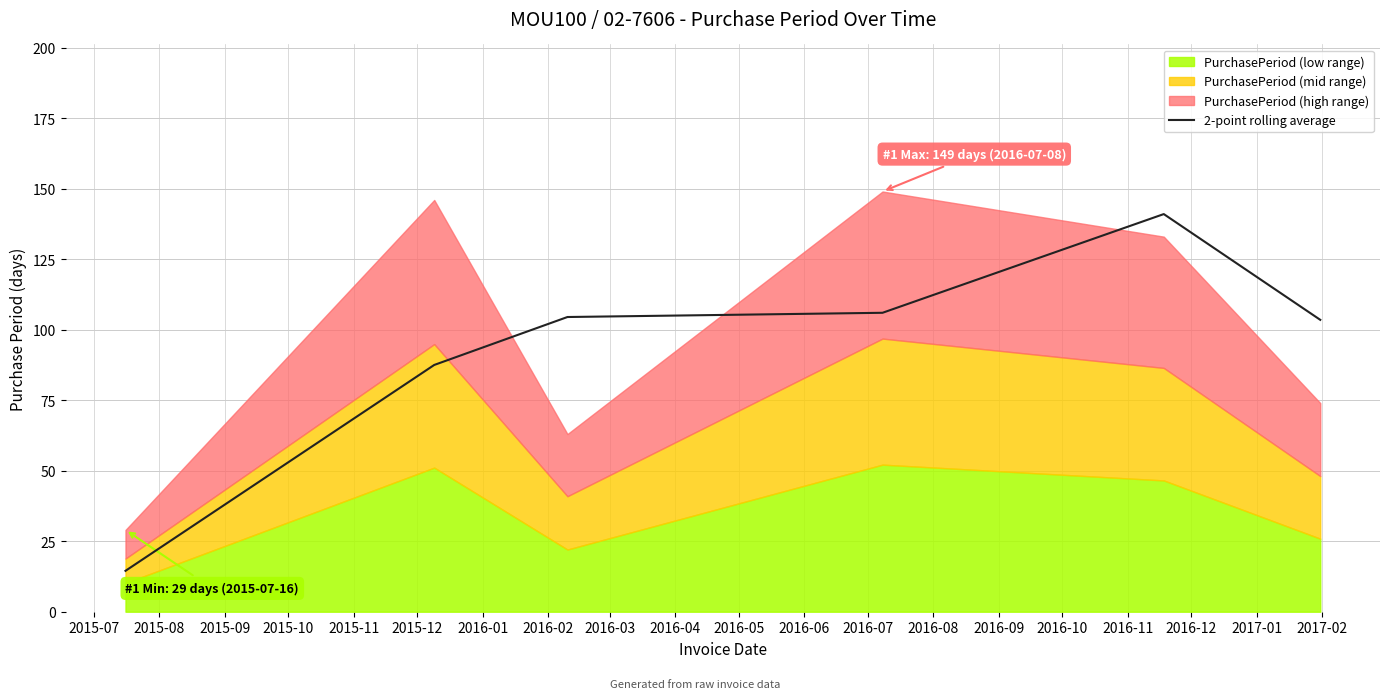

What is the minimum value for 2-point rolling average?

14.5